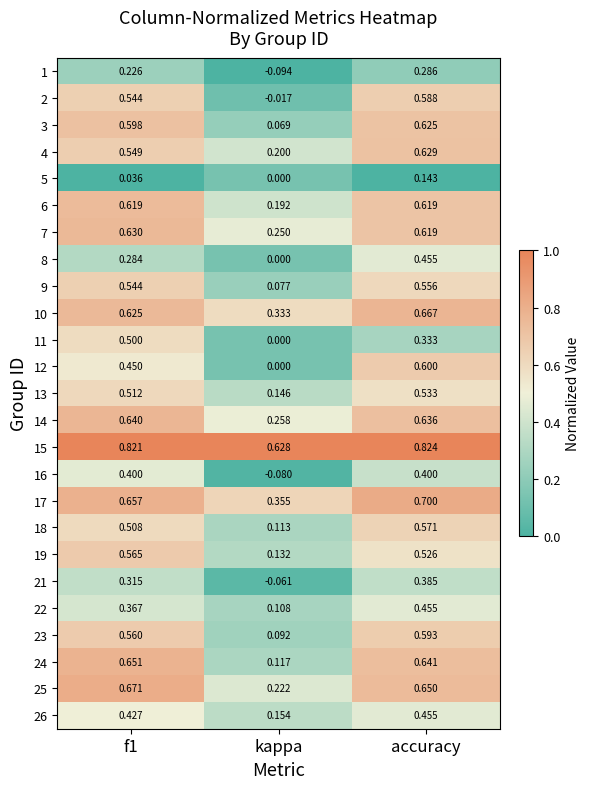

What is the spread (max minus min) of values at kappa?

0.7